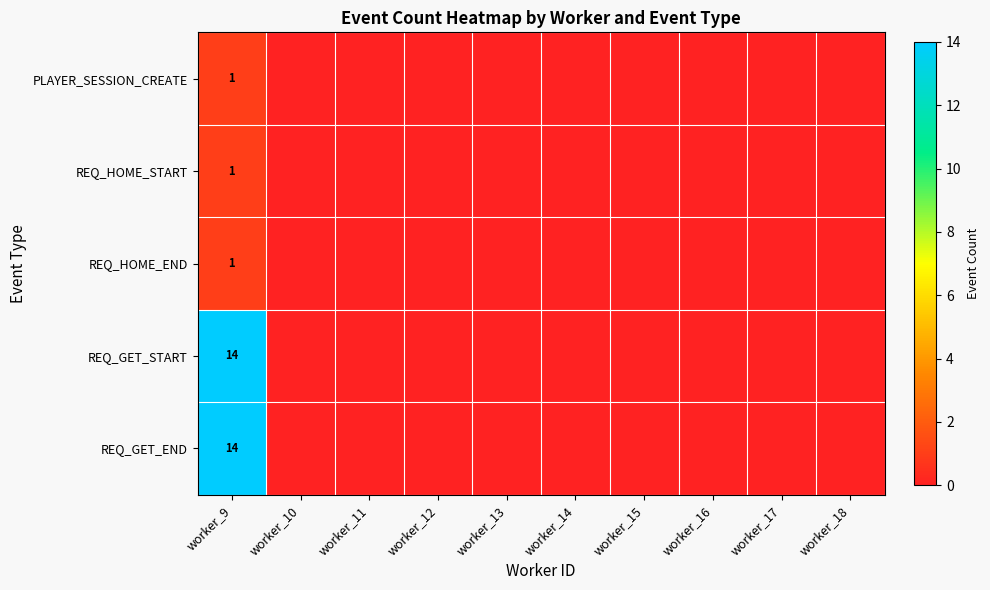

At how many categories does at least one series exceed 1?

1